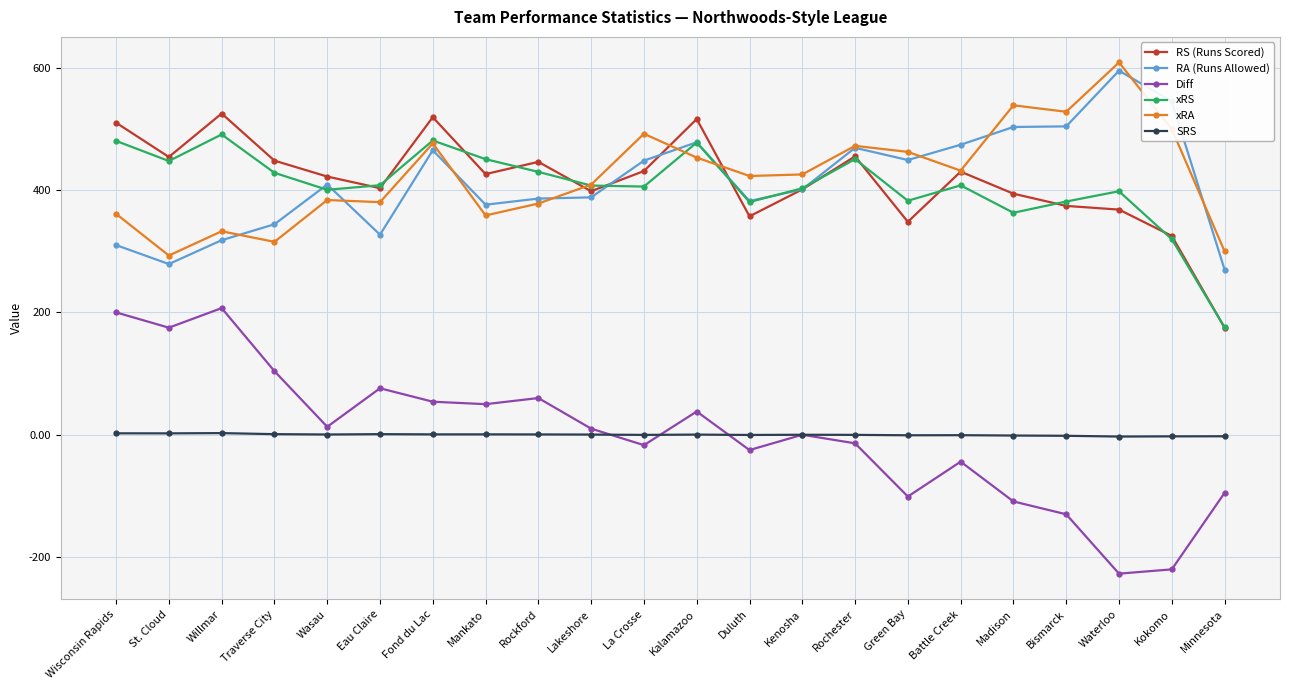

What are all the series names shown in the legend?

RS (Runs Scored), RA (Runs Allowed), Diff, xRS, xRA, SRS